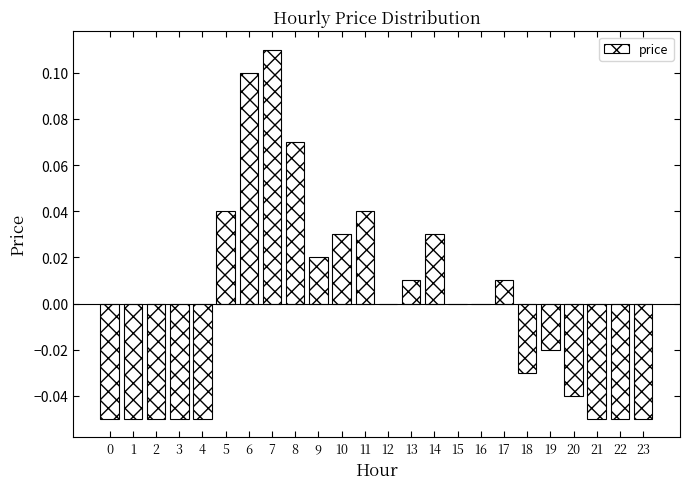

True or false: the data shows -0.0 at 0.

False